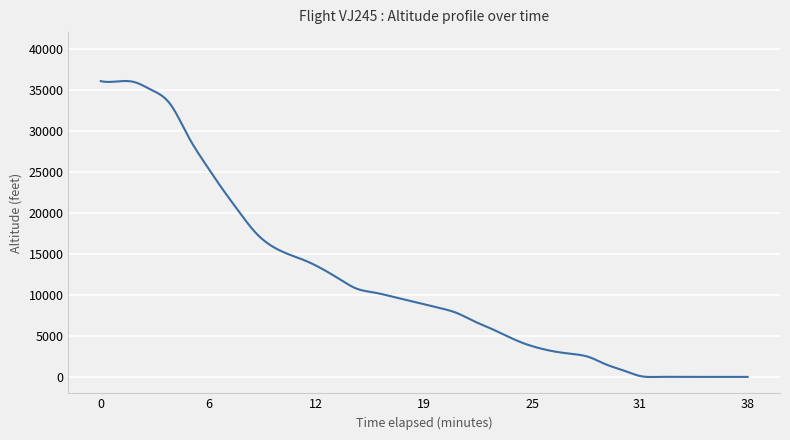

What is the greatest value displayed?

36043.0